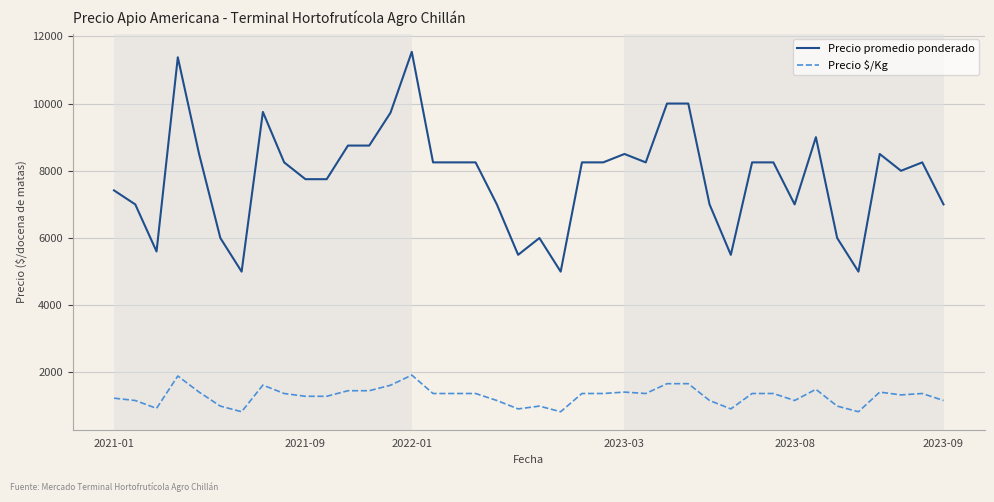

What are all the series names shown in the legend?

Precio promedio ponderado, Precio $/Kg